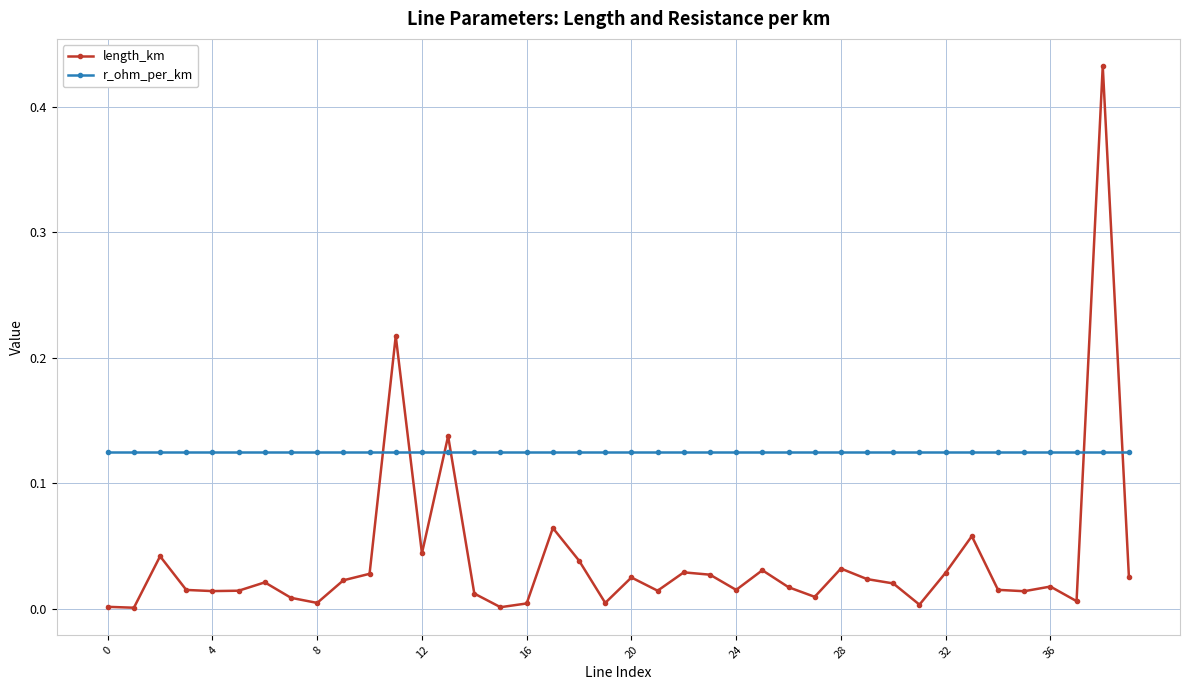

How many intersections are there between length_km and r_ohm_per_km?

6